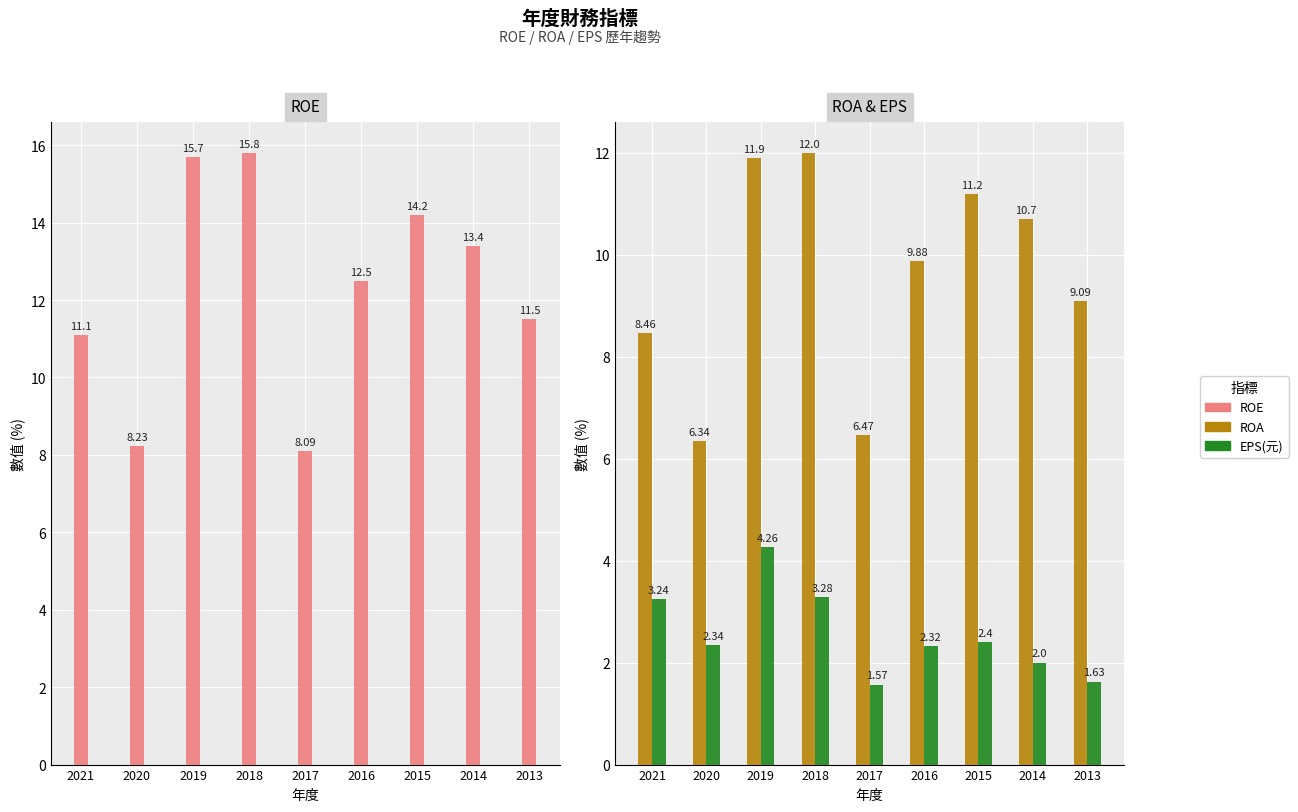

Reading left to right, what are all the values shown in this chart?

ROE: 11.1	8.2	15.7	15.8	8.1	12.5	14.2	13.4	11.5
ROA: 8.5	6.3	11.9	12.0	6.5	9.9	11.2	10.7	9.1
EPS(元): 3.2	2.3	4.3	3.3	1.6	2.3	2.4	2.0	1.6